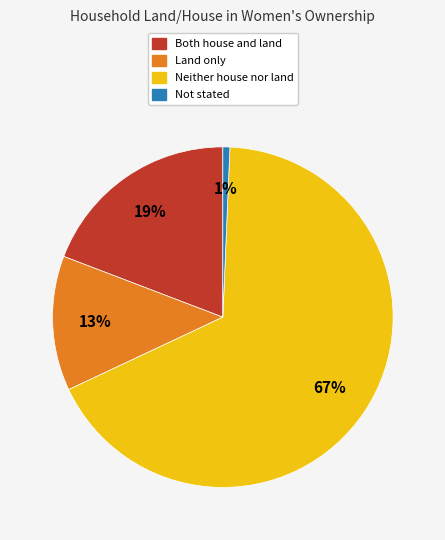

Which slice is the largest?

Neither house nor land